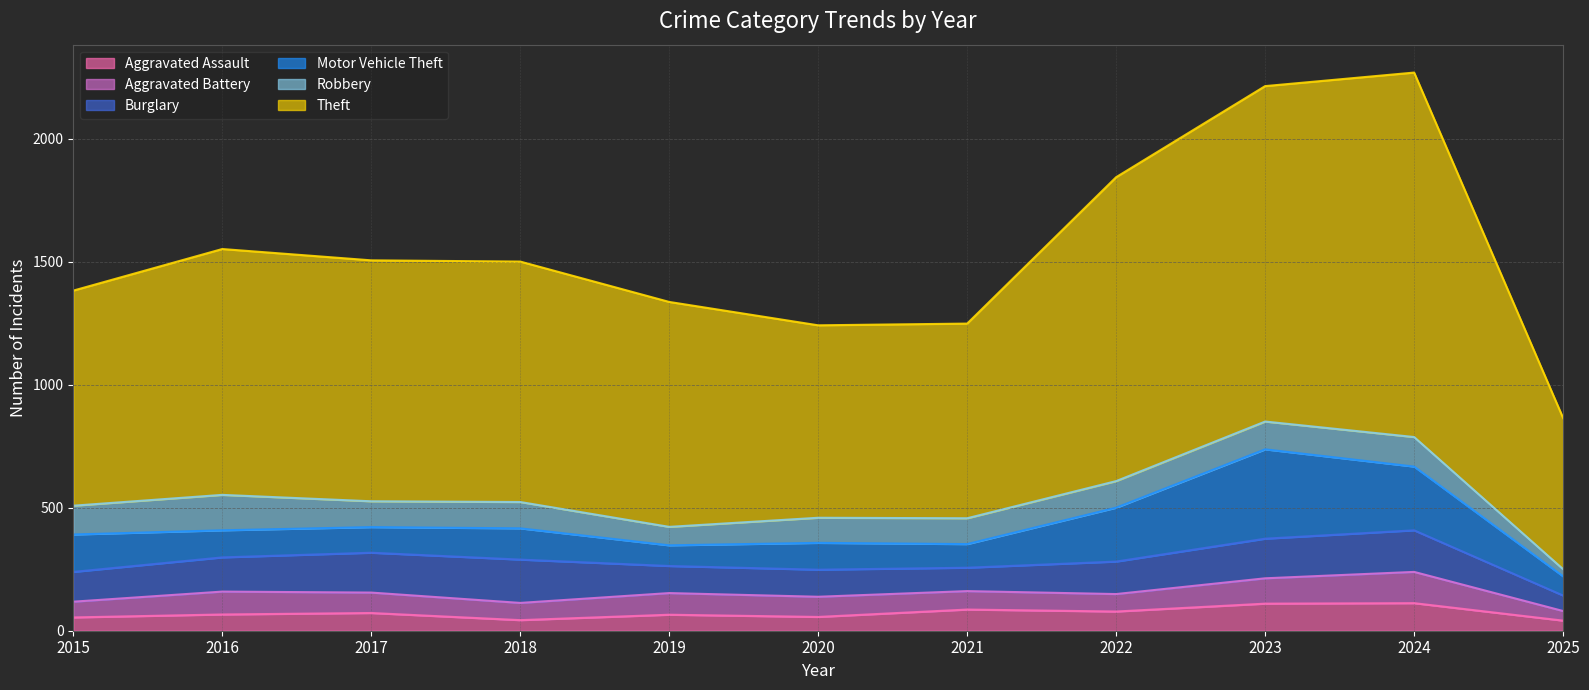

How many lines are shown in the chart?

6